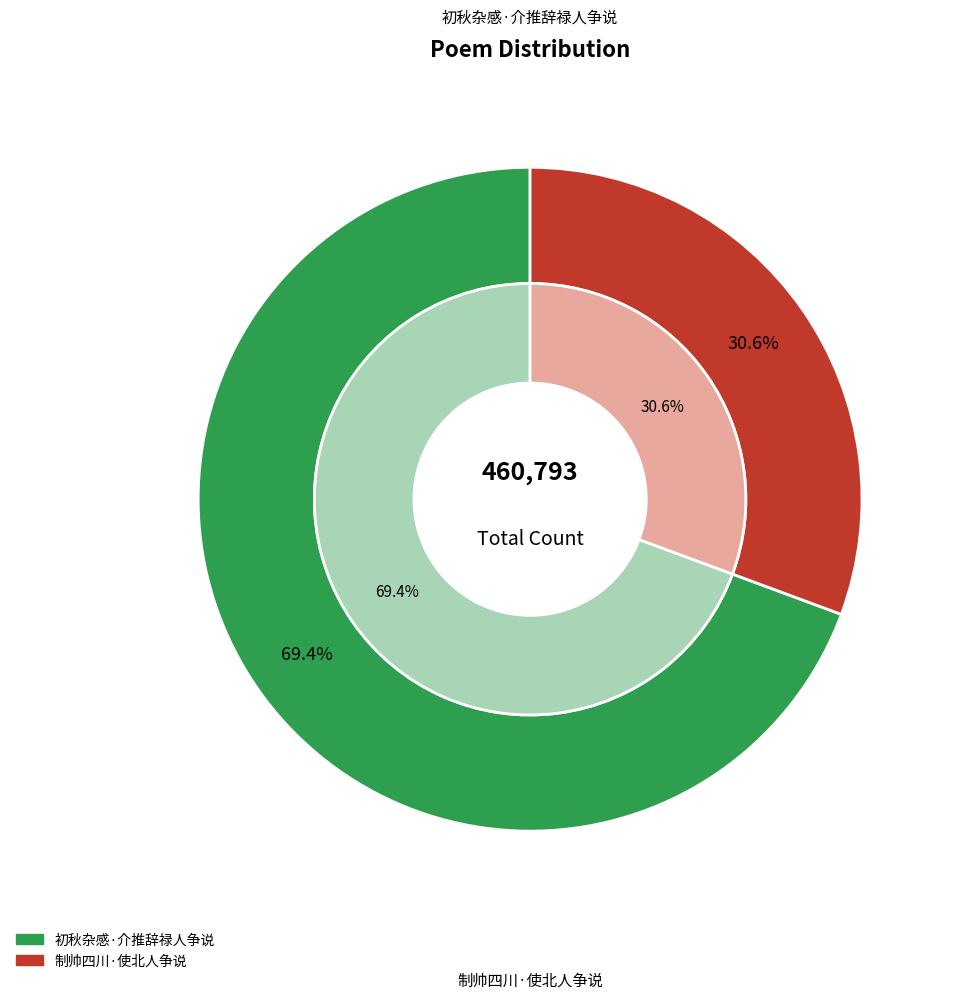

What percentage is the 初秋杂感·介推辞禄人争说 slice, to the nearest percent?

69%